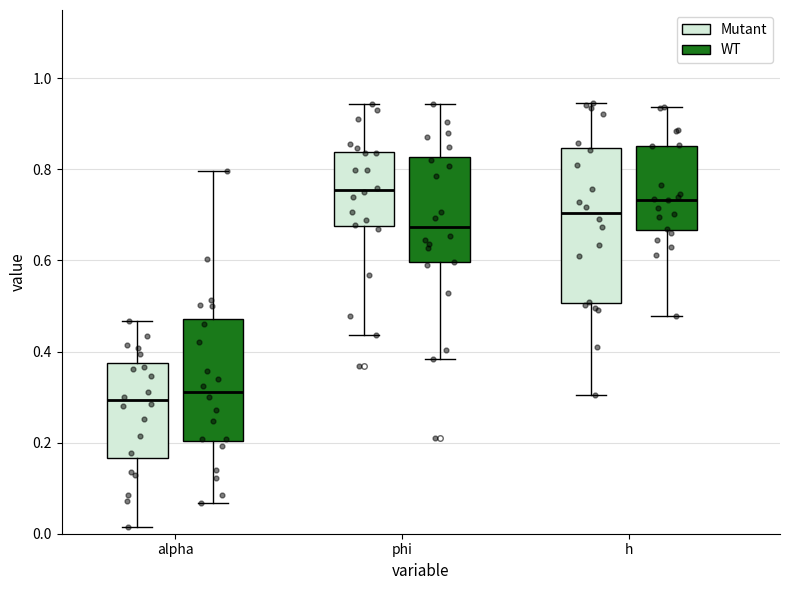

Where does the median line of the box for h (WT) sit on the y-axis? The values are not printed on the chart, so give them approximately, as read against the axis.

0.74